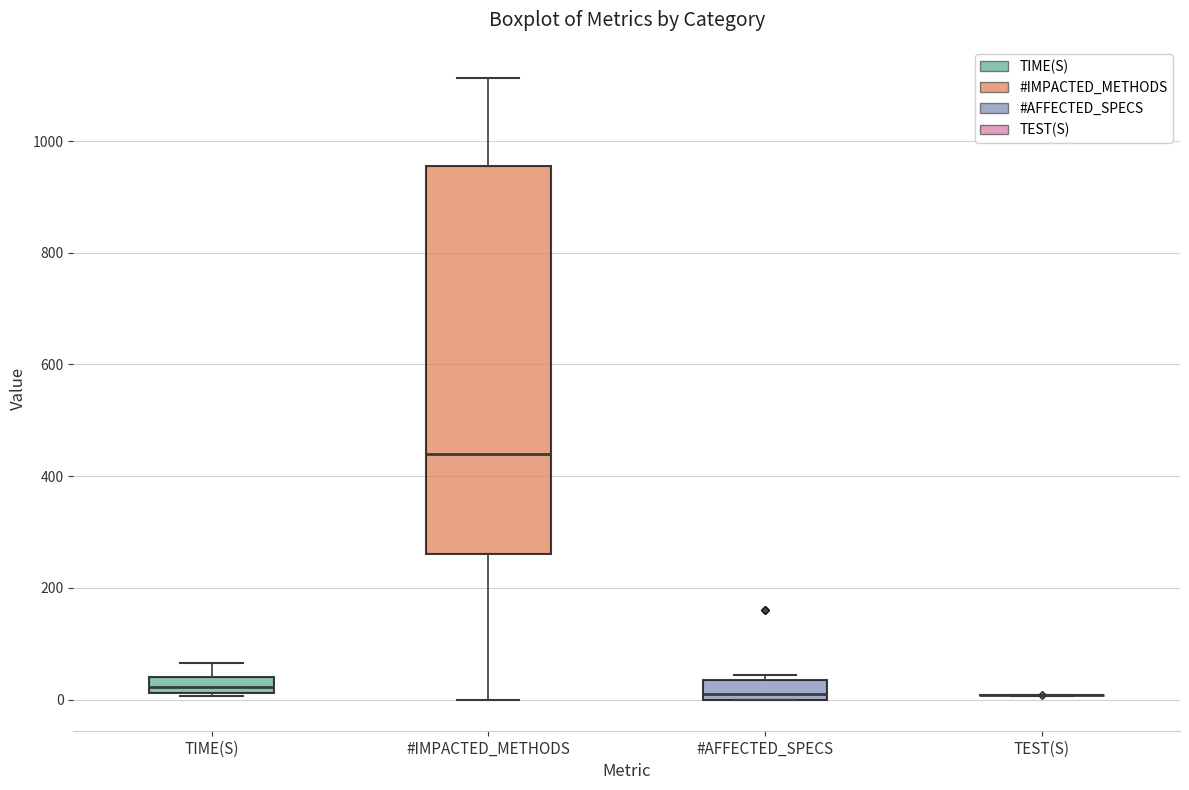

Comparing the boxes themselves (not the whiskers), which one is the tallest?

#IMPACTED_METHODS